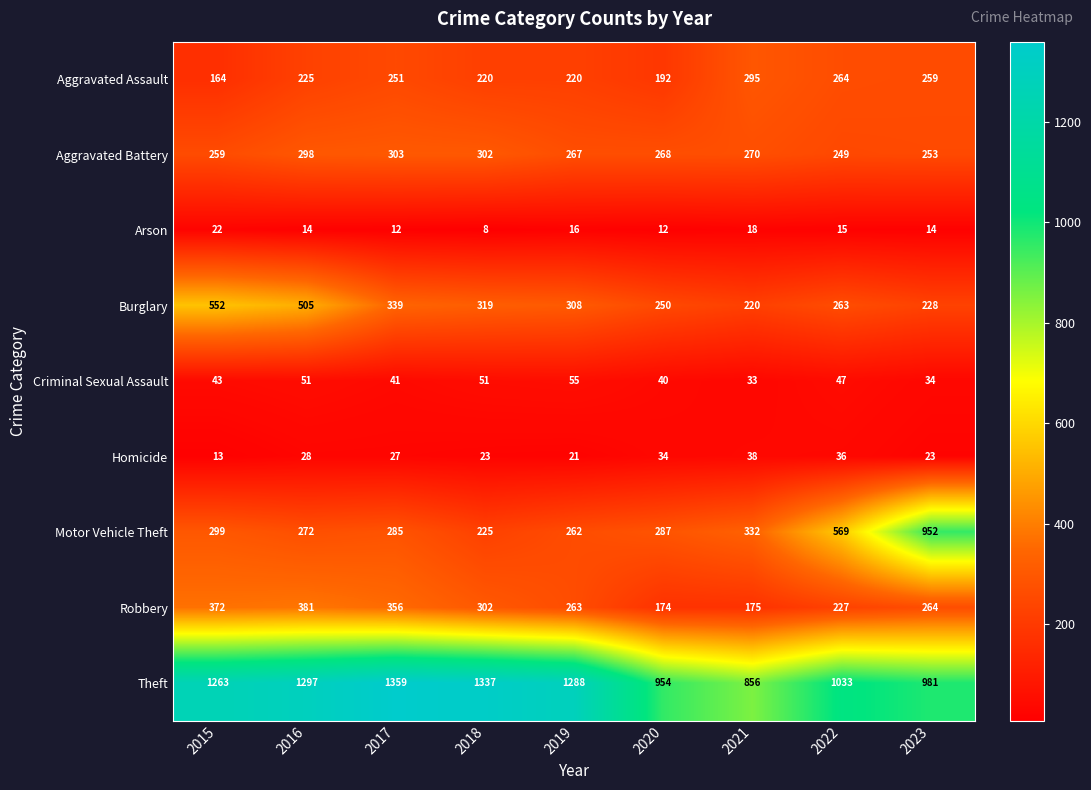

What is the difference between the maximum and second lowest values in the Arson series?

10